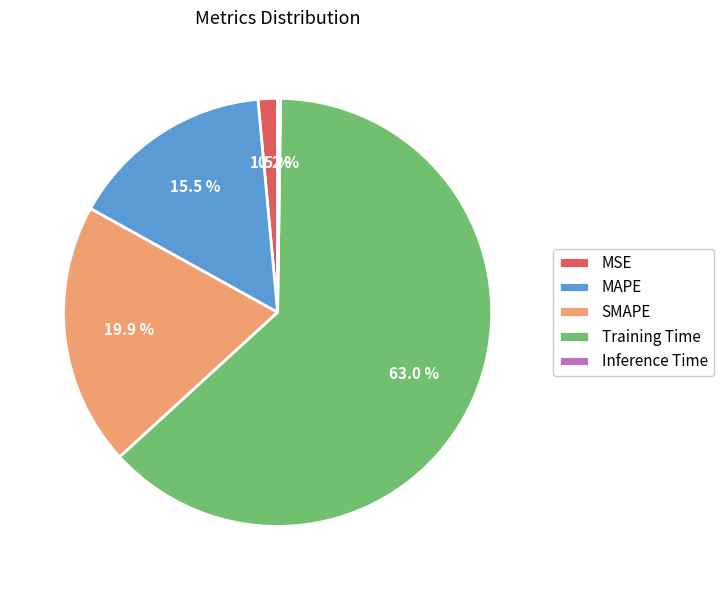

Do Training Time and SMAPE together represent more than half of the pie?

Yes